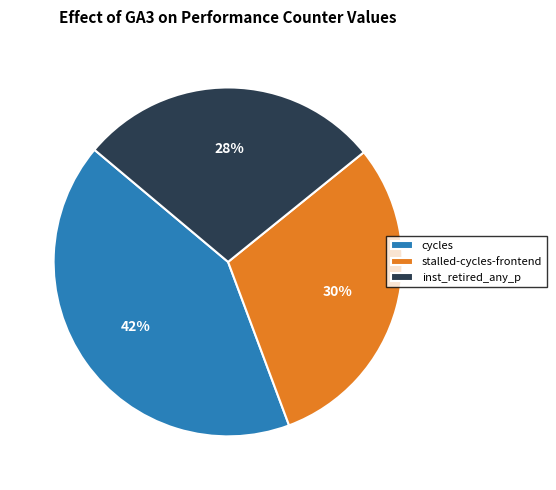

How many segments does this pie chart have?

3